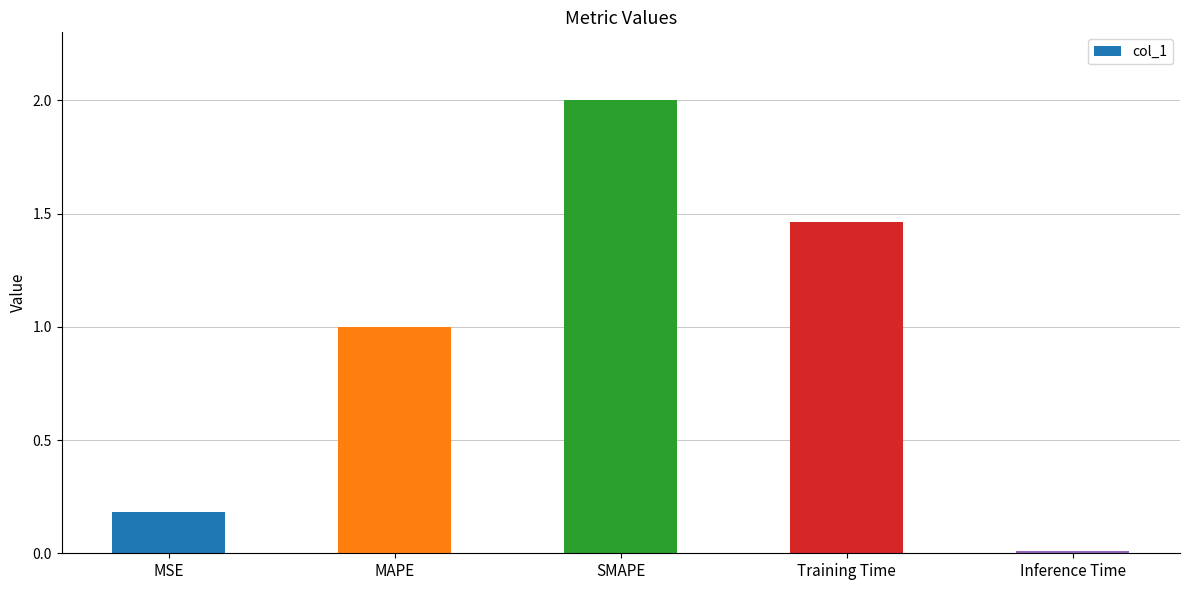

What is the maximum value shown in the chart?

2.0